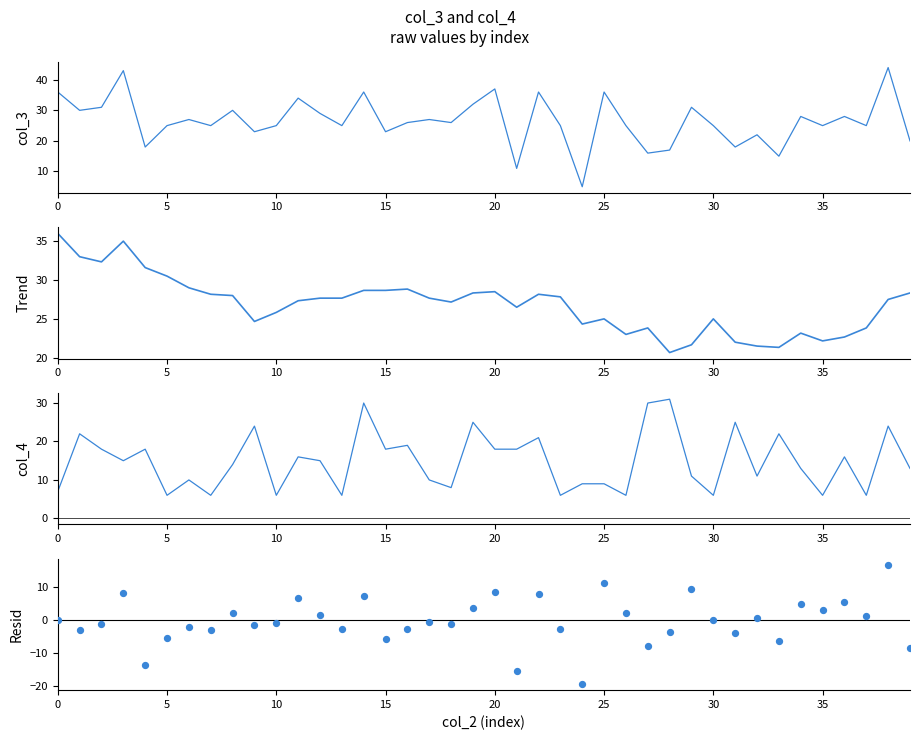

Which series has the widest spread of Y values?

col_3